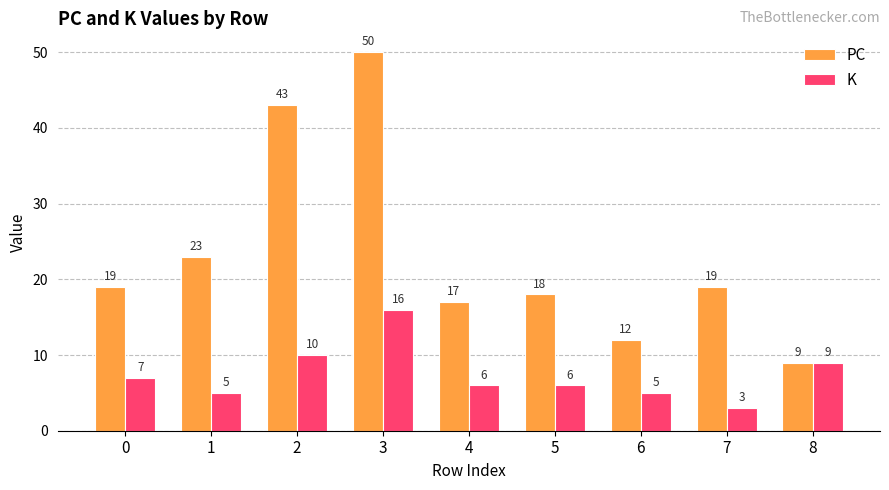

What are all the series names shown in the legend?

PC, K